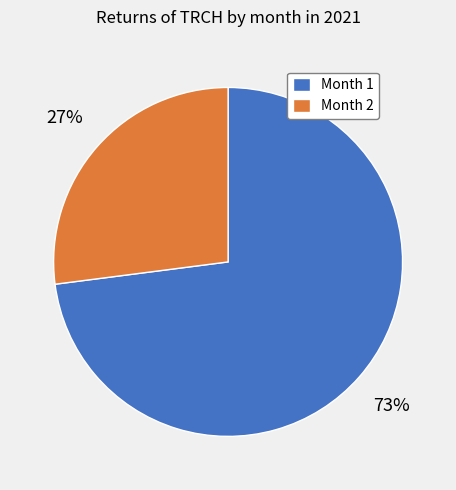

Which has a higher value, Month 2 or Month 1?

Month 1